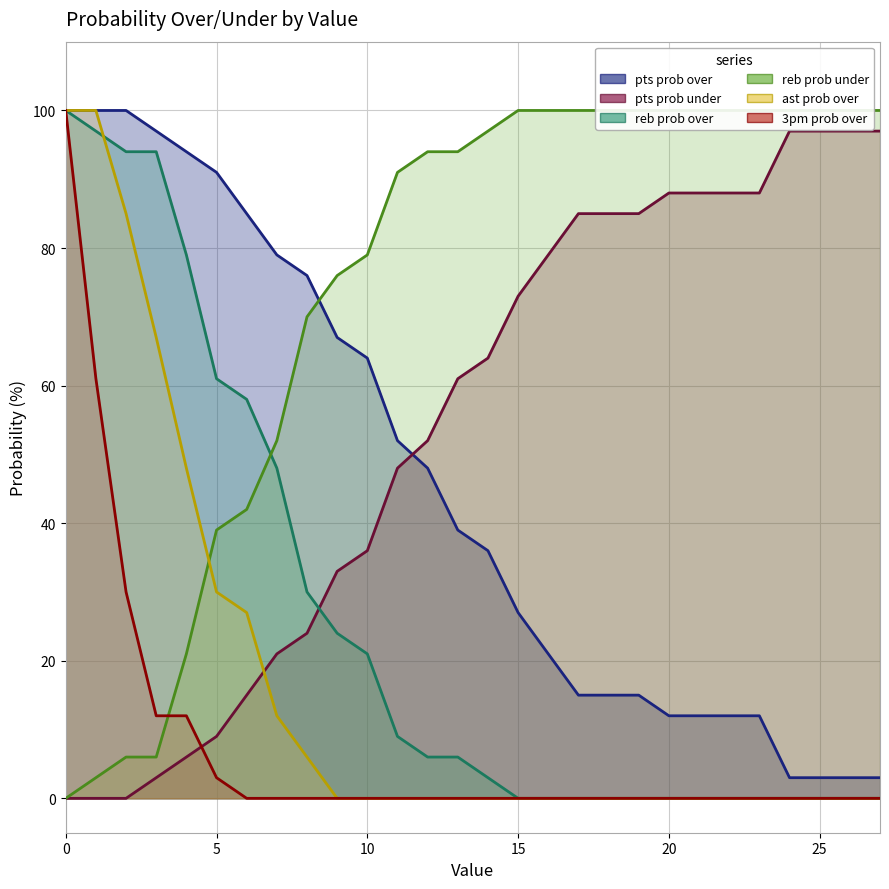

What is the value of the pts prob over point at the 13th from the left?

48